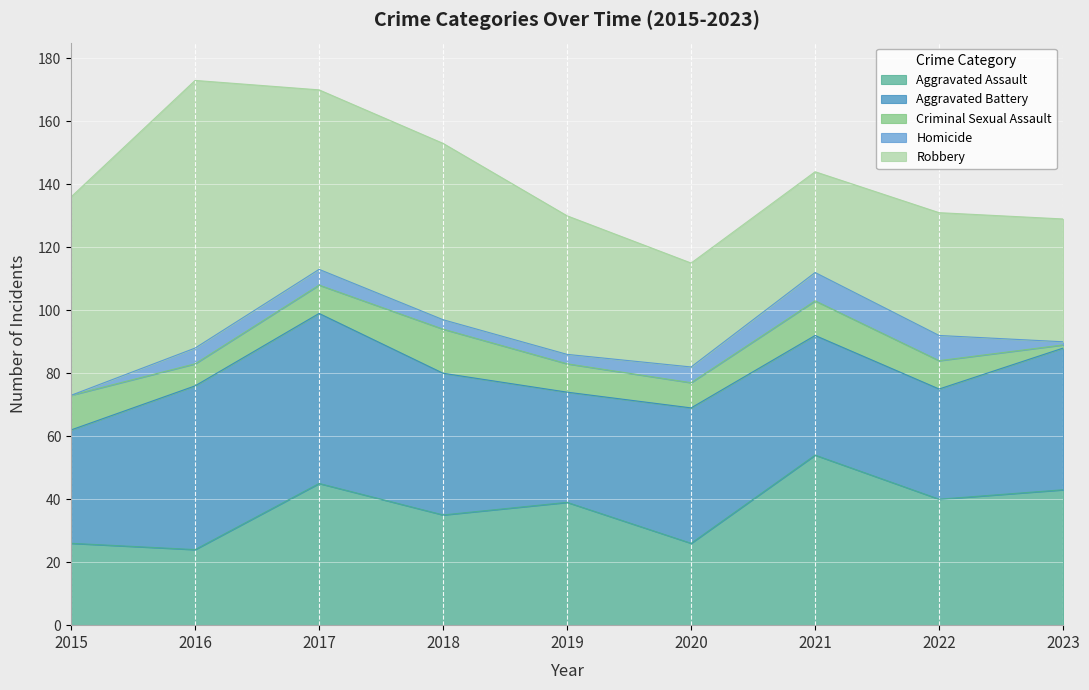

Where does the Robbery series first go above 44?

2015